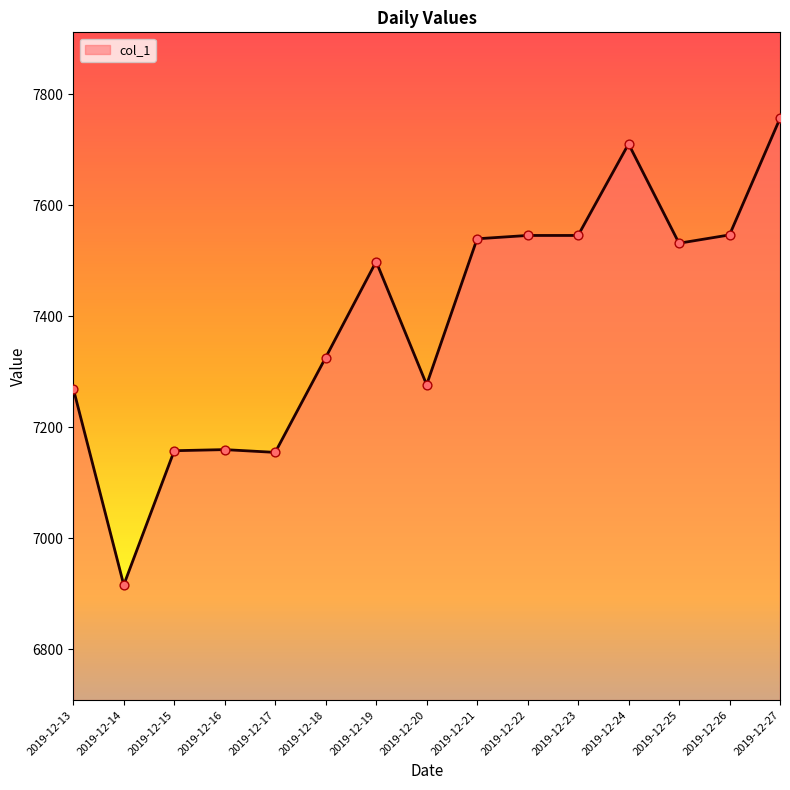

What is the change in value from 2019-12-20 to 2019-12-23?

+269.0